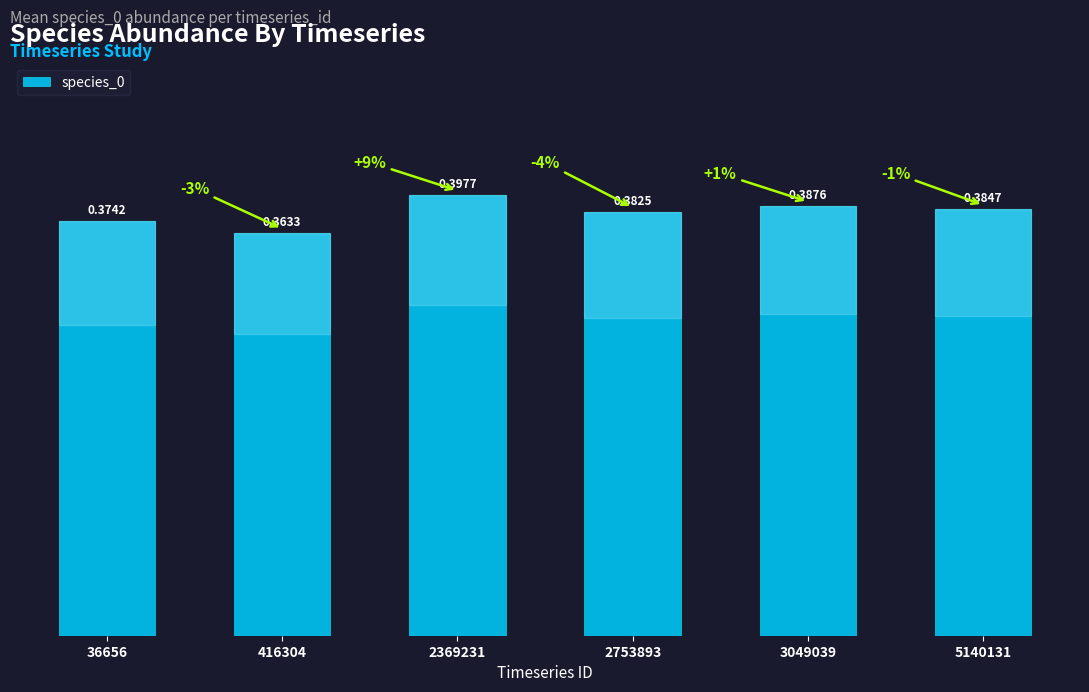

List the labels in order of value, largest first.

2369231, 3049039, 5140131, 2753893, 36656, 416304